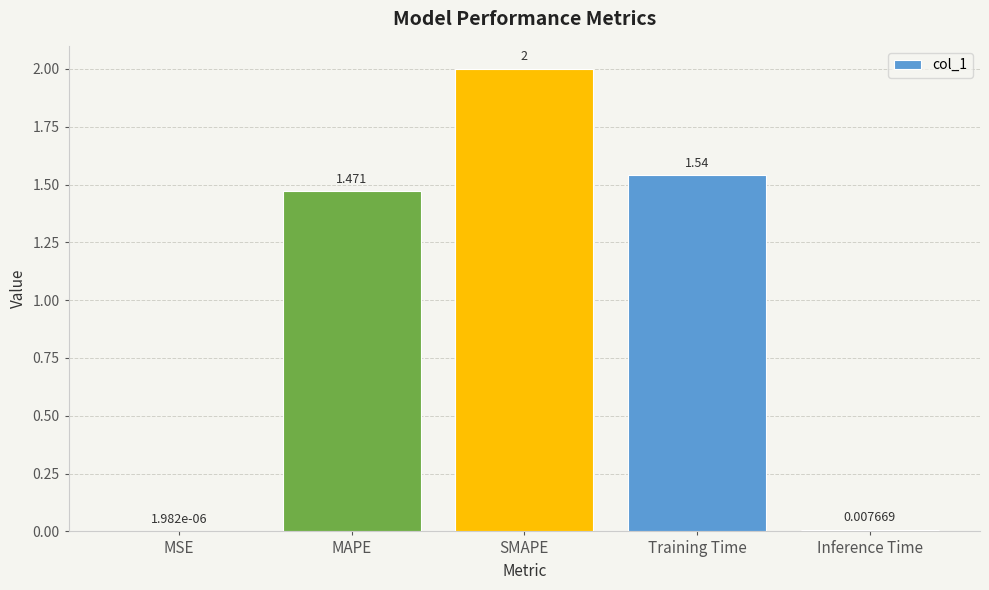

At which label is the value closest to 1?

MAPE